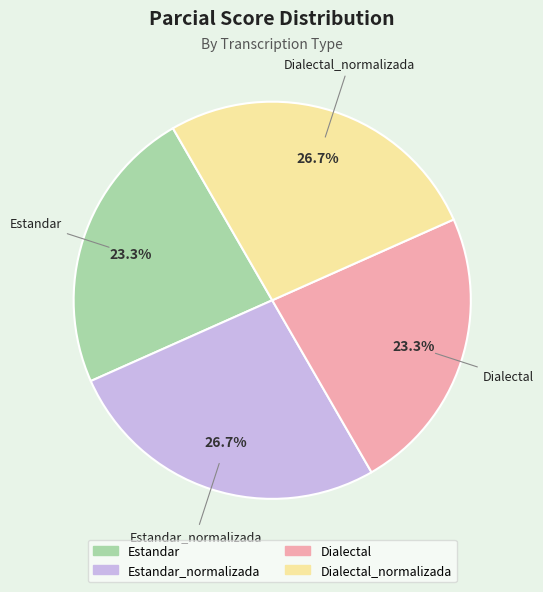

Is there any slice that represents more than half of the pie?

No